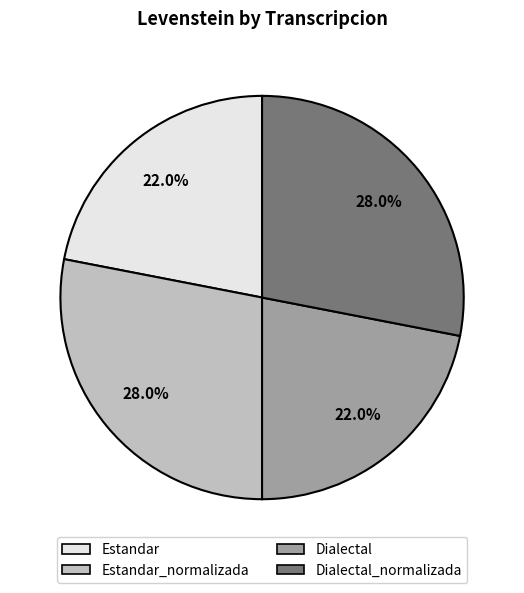

Is there a majority slice in this chart?

No